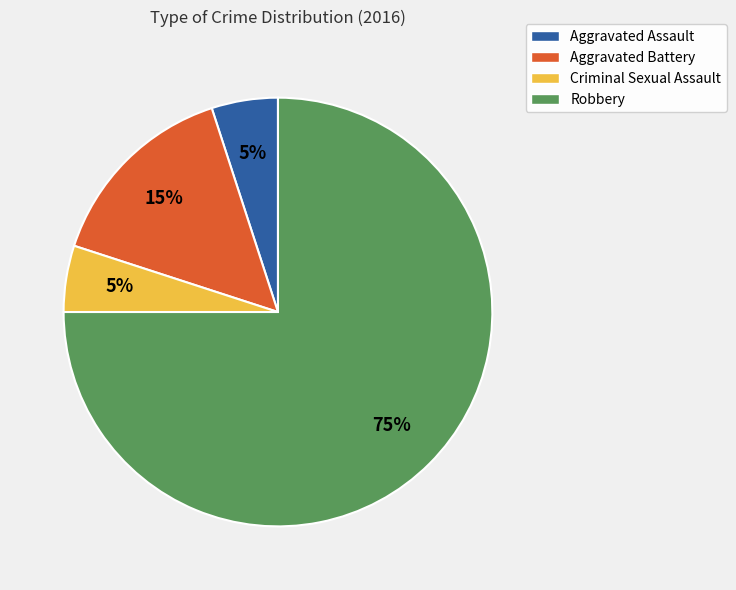

Between Criminal Sexual Assault and Aggravated Battery, which is larger?

Aggravated Battery